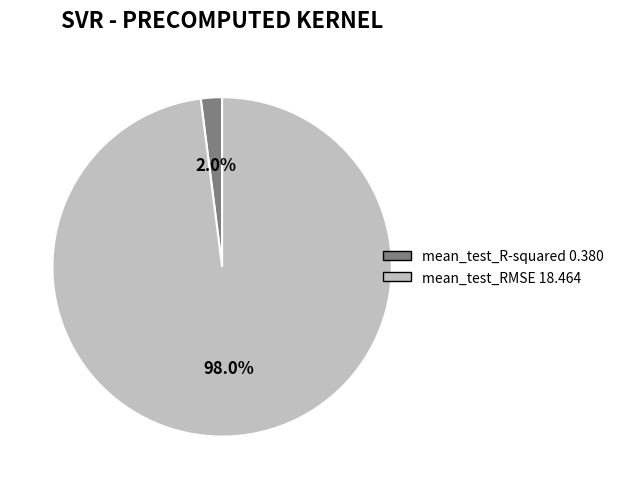

True or false: mean_test_RMSE accounts for 98% of the total.

True